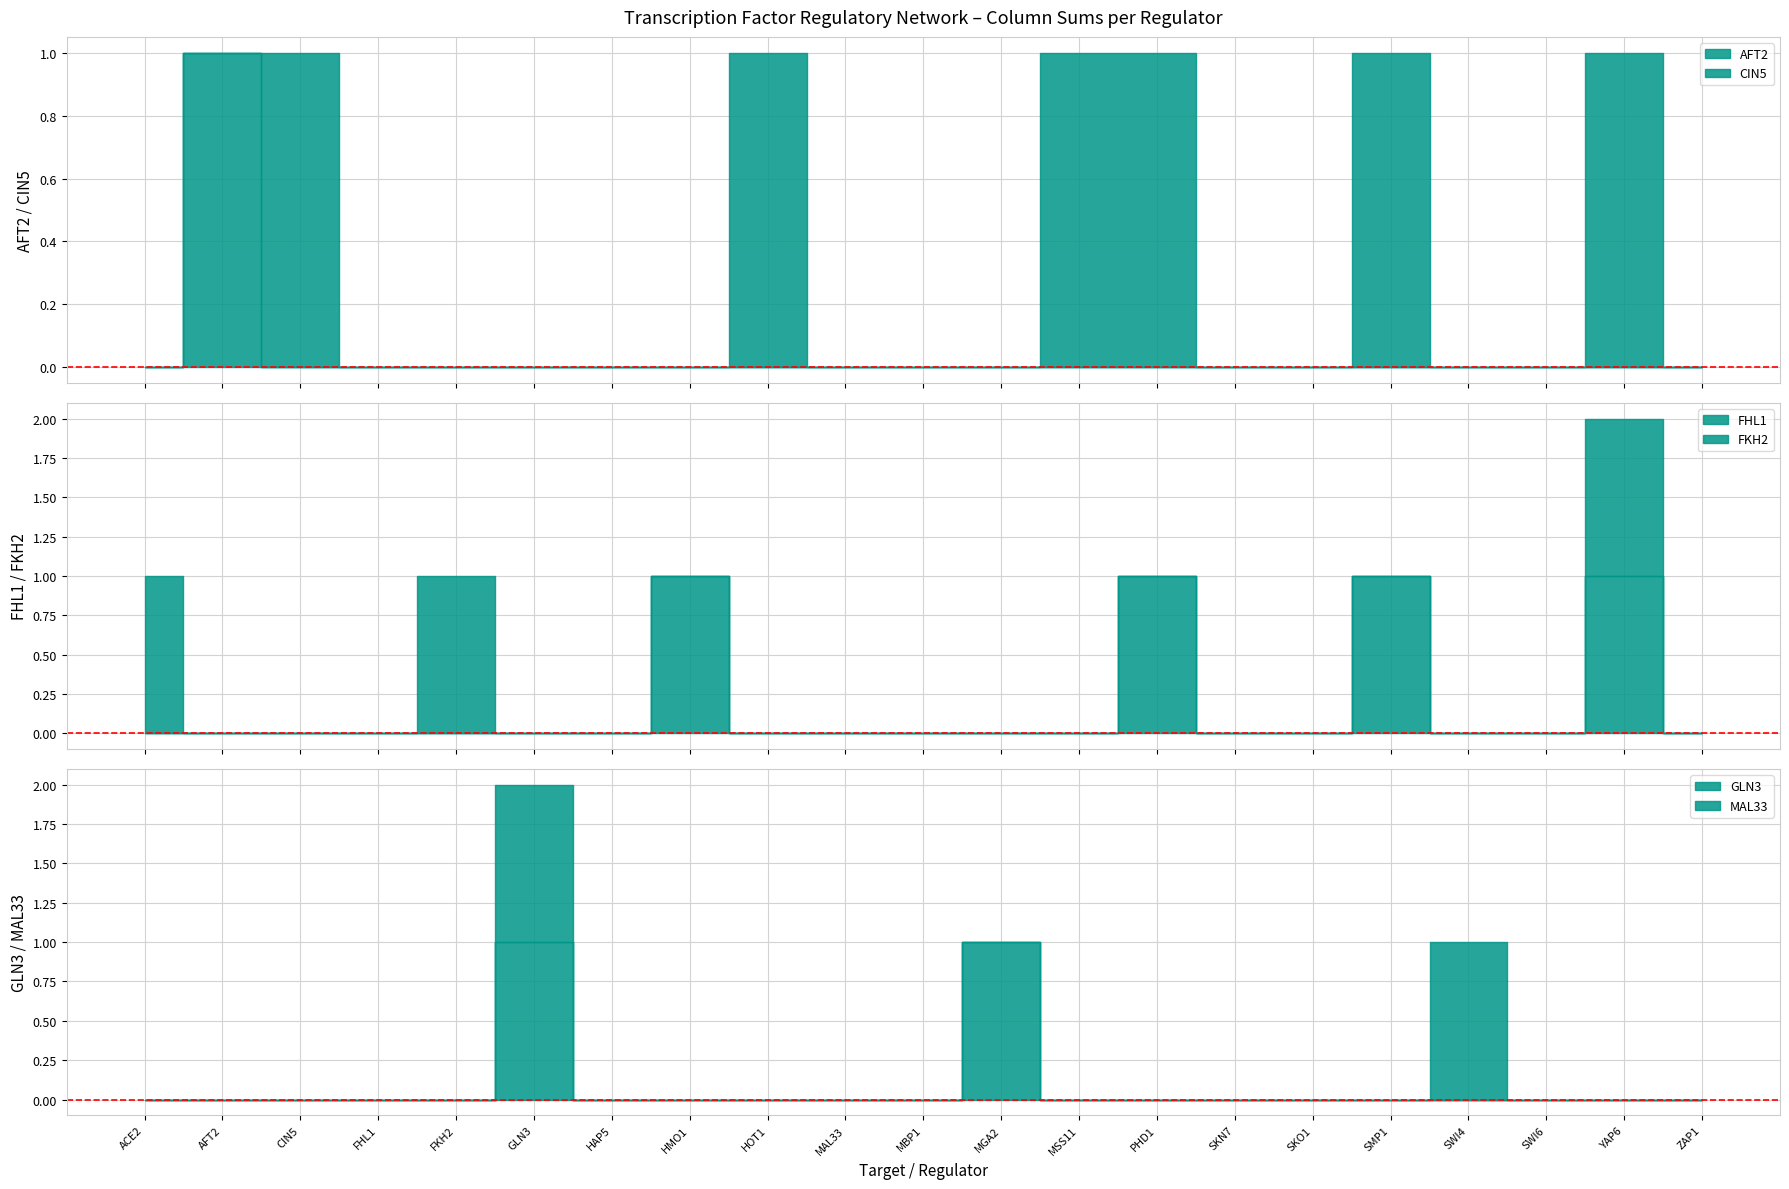

What is the label of the 1st point from the right?

ZAP1